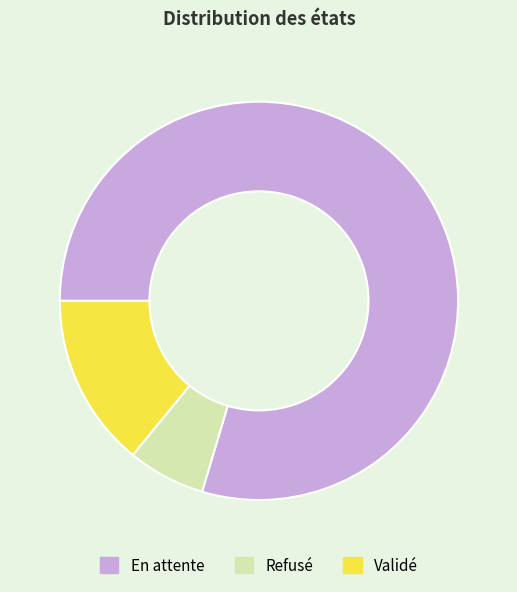

Combined, do Refusé and Validé account for over 50%?

No